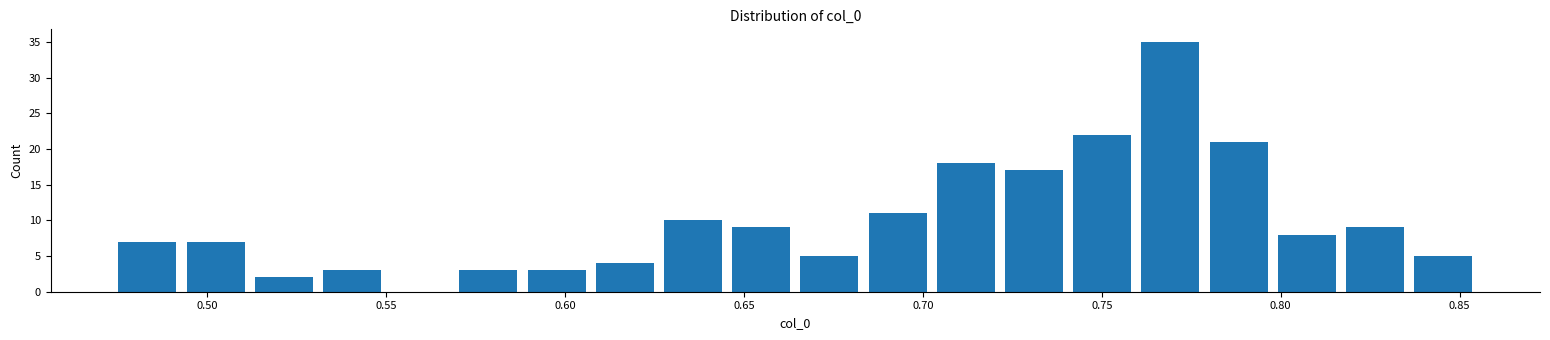

Read against the x-axis, roughly where is the centre of the tallest bar?

0.770